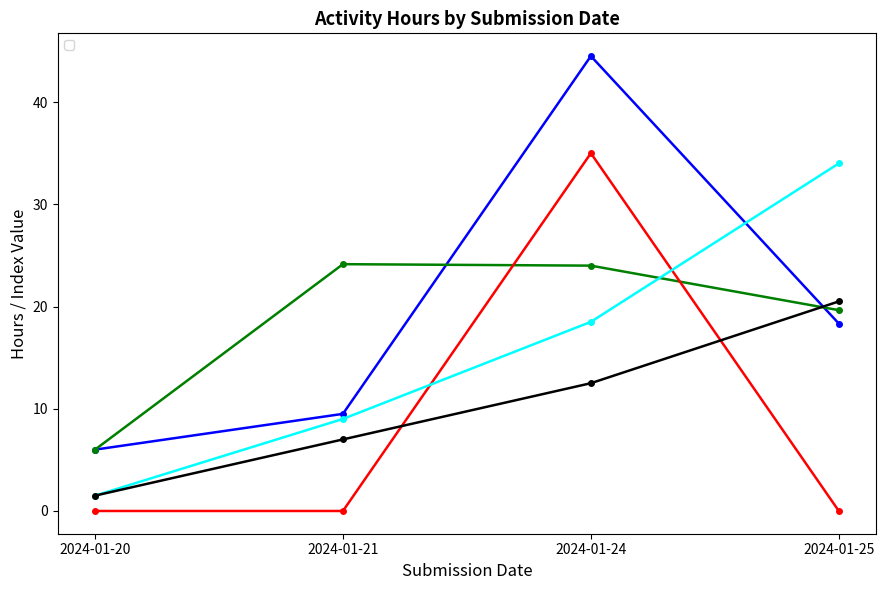

Is it true that _18b_men_hours equals 22.7 at 2024-01-21?

True